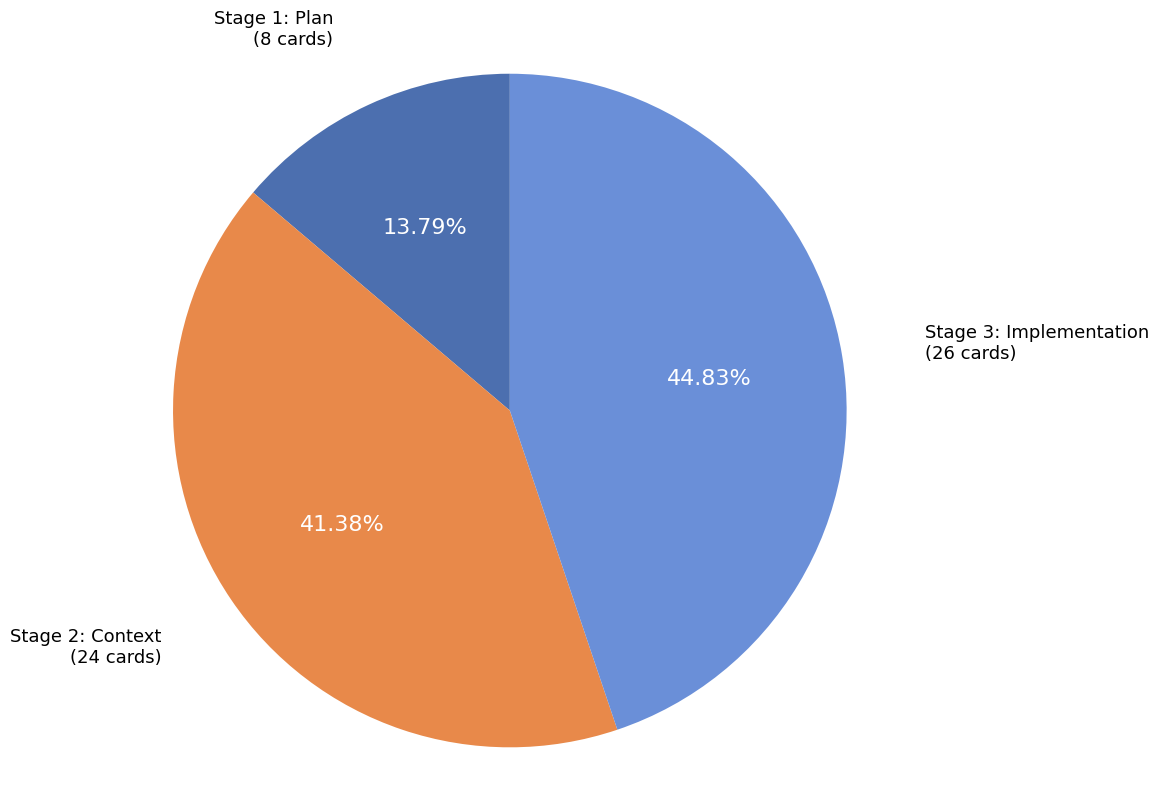

Is there a majority slice in this chart?

No